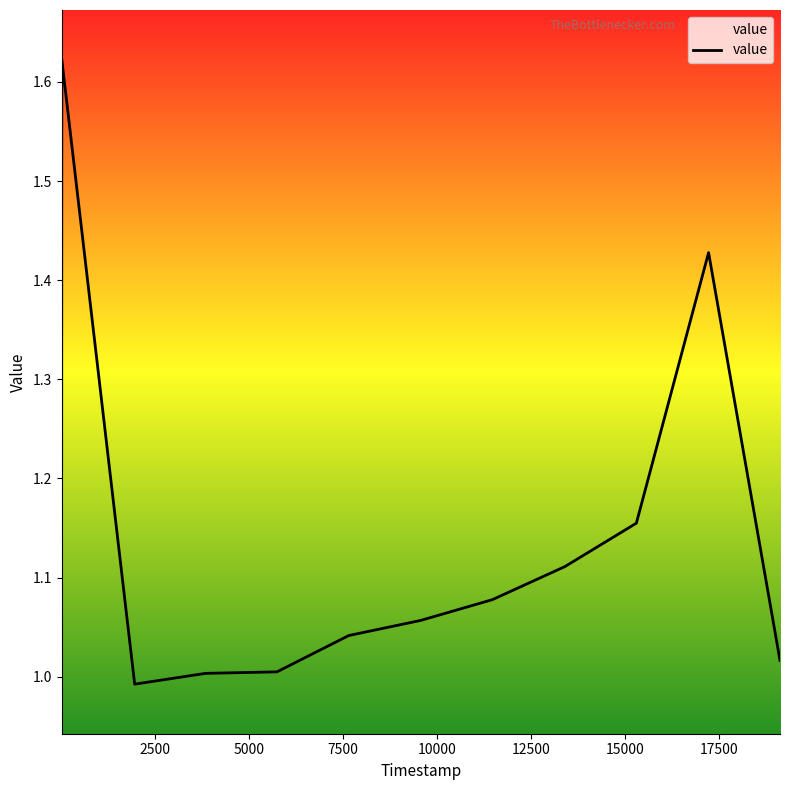

What is the difference between the maximum and minimum values?

0.6